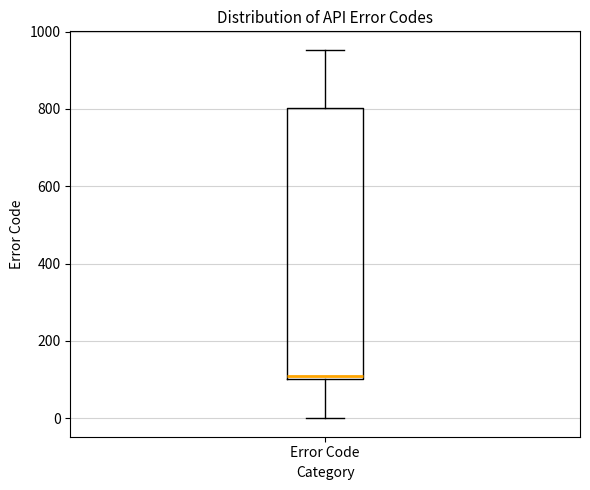

Where does the upper whisker of the box for Error Code end on the y-axis? The values are not printed on the chart, so give them approximately, as read against the axis.

960